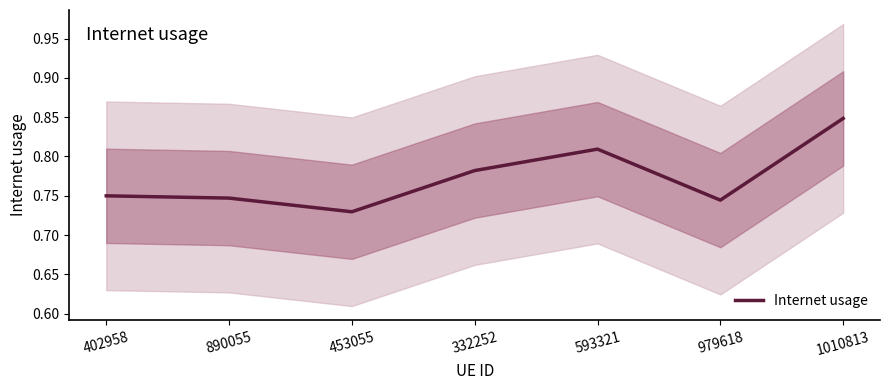

What is the label of the 6th point from the left?

979618